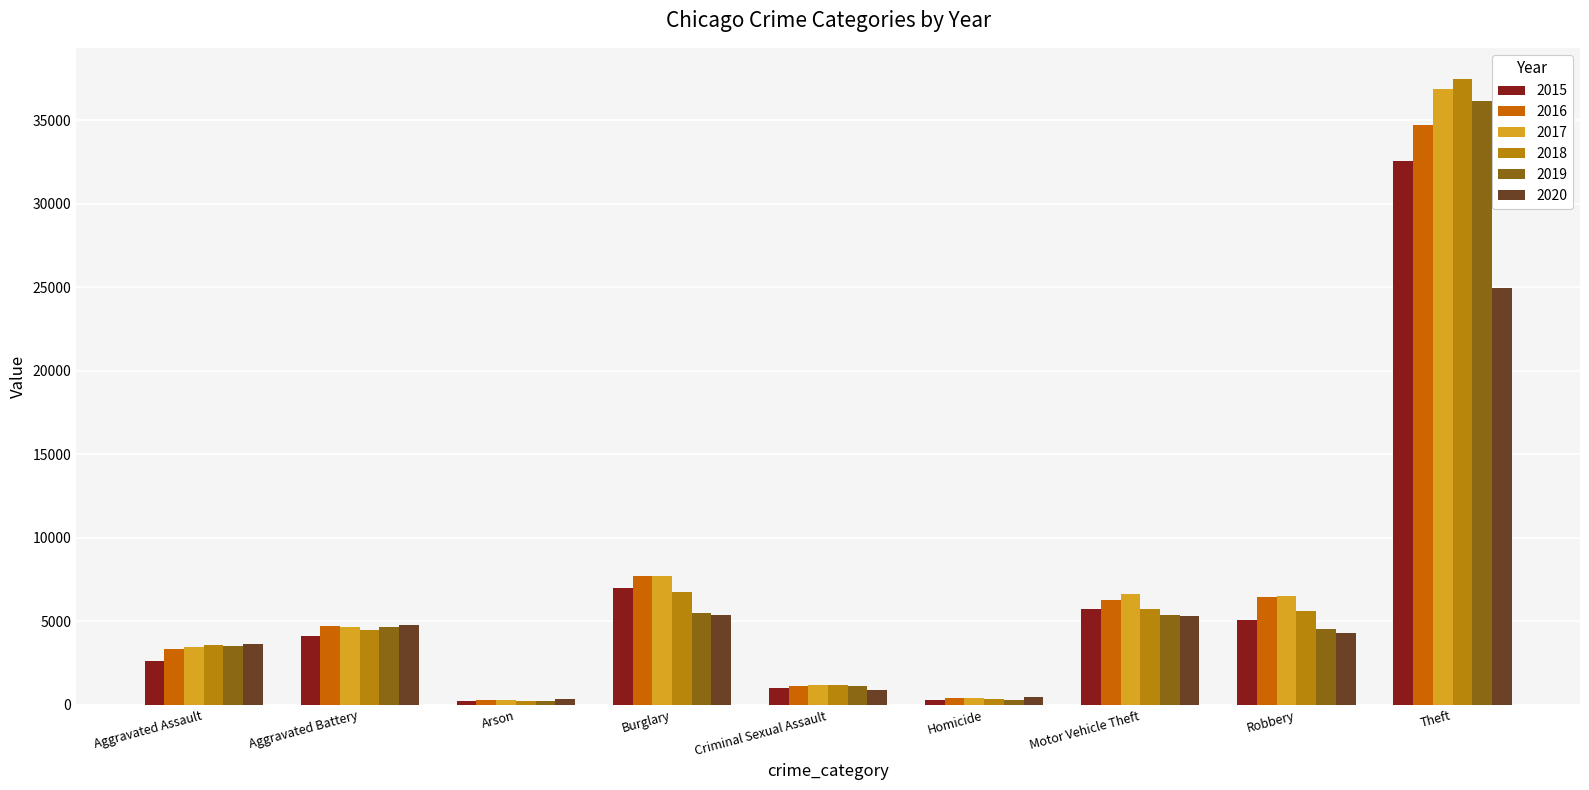

What are all the series names shown in the legend?

2015, 2016, 2017, 2018, 2019, 2020